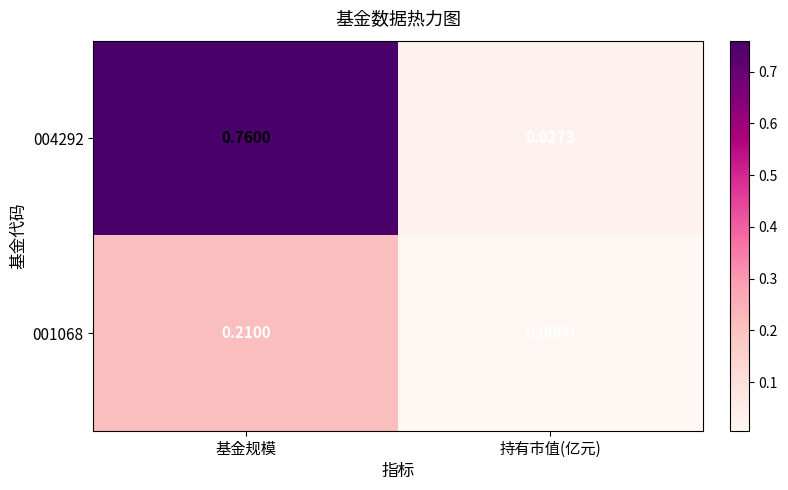

List the labels in order of 001068 value, smallest first.

持有市值(亿元), 基金规模